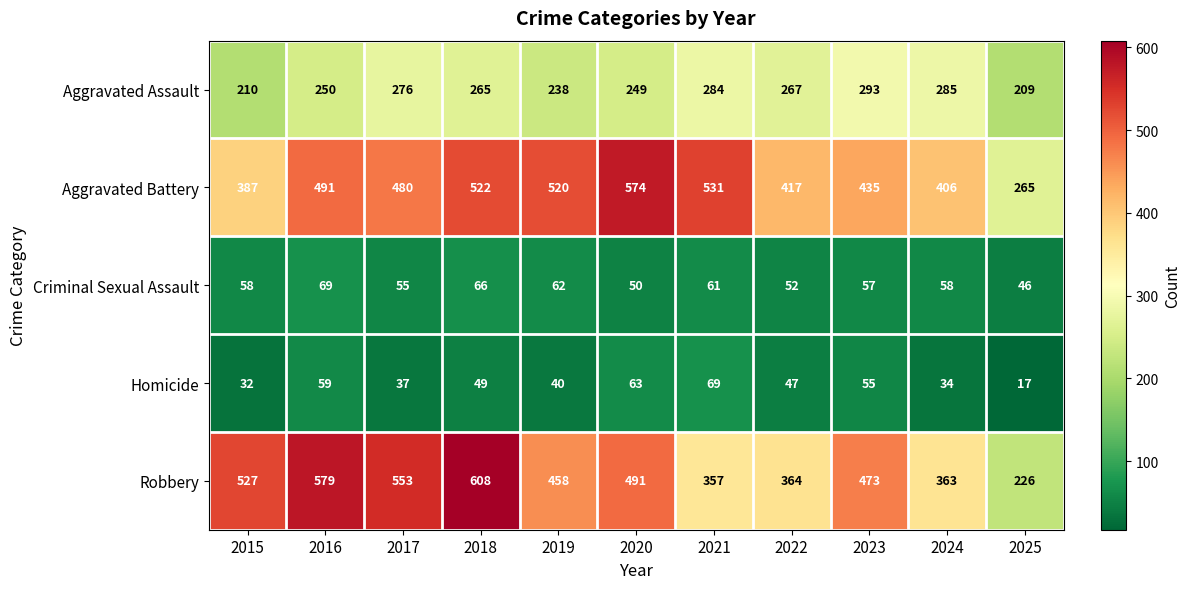

What is the maximum value shown in the chart?

608